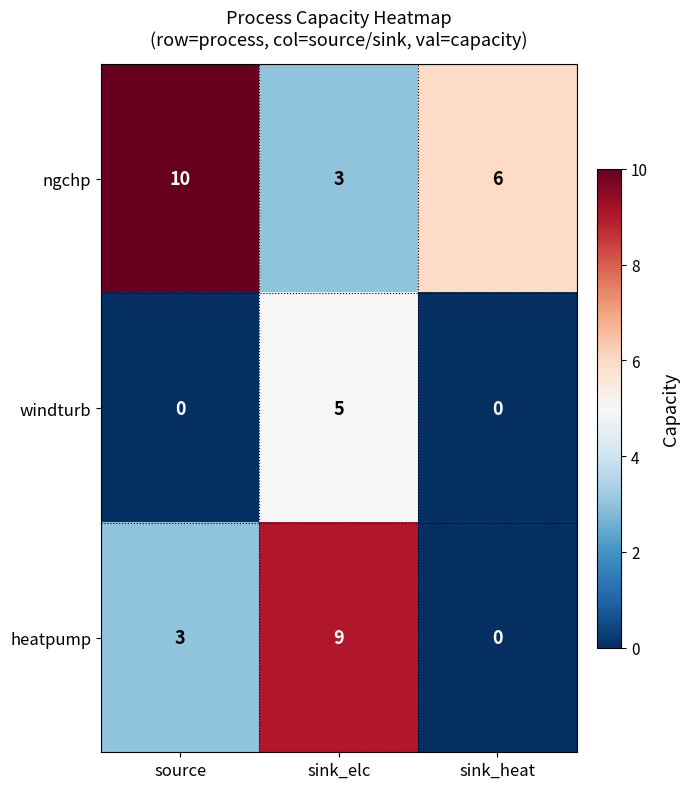

Reading left to right, what are all the values shown in this chart?

ngchp: 10	3	6
windturb: 0	5	0
heatpump: 3	9	0